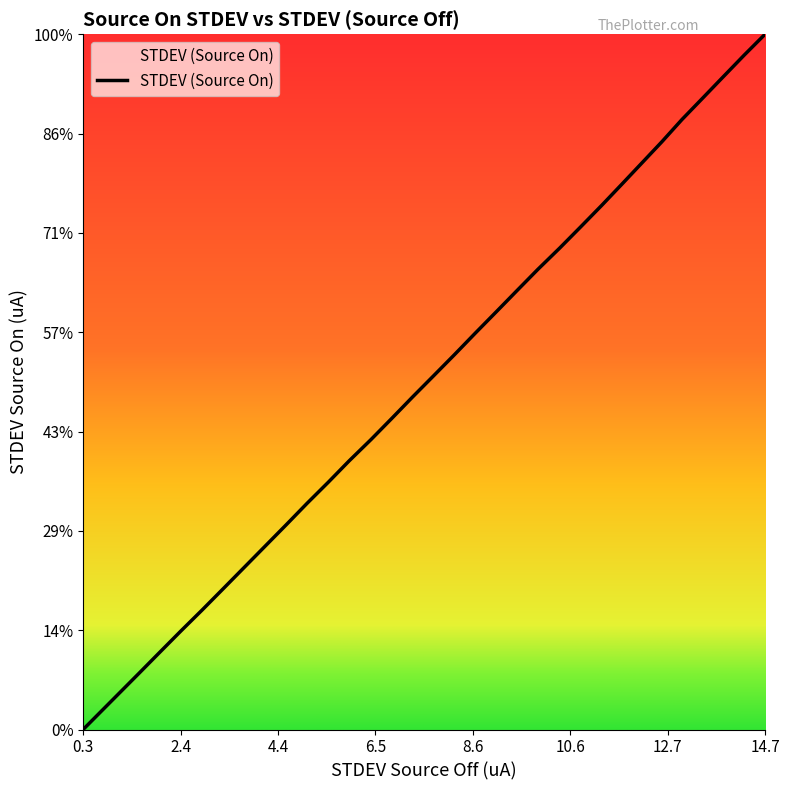

Does the chart have visible grid lines?

No